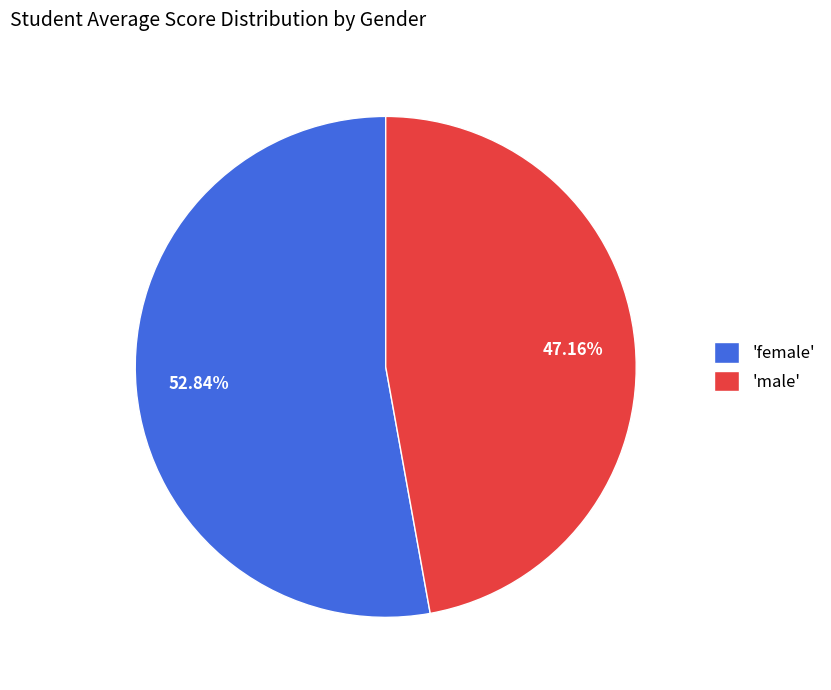

Which category has the smallest portion of the pie?

'male'